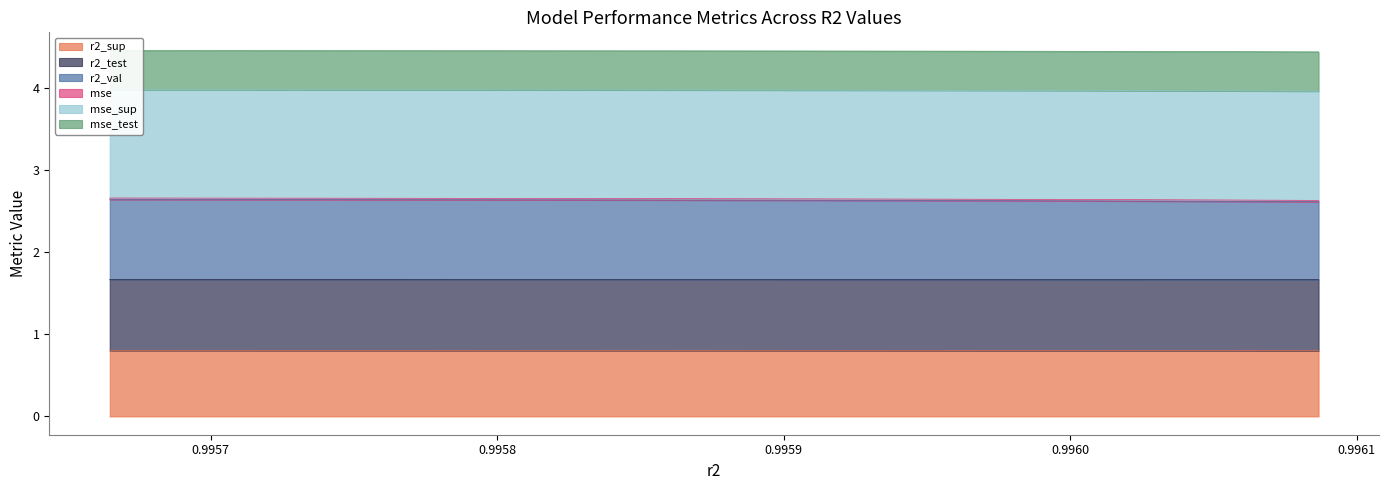

Which series has the largest range (max minus min)?

r2_test